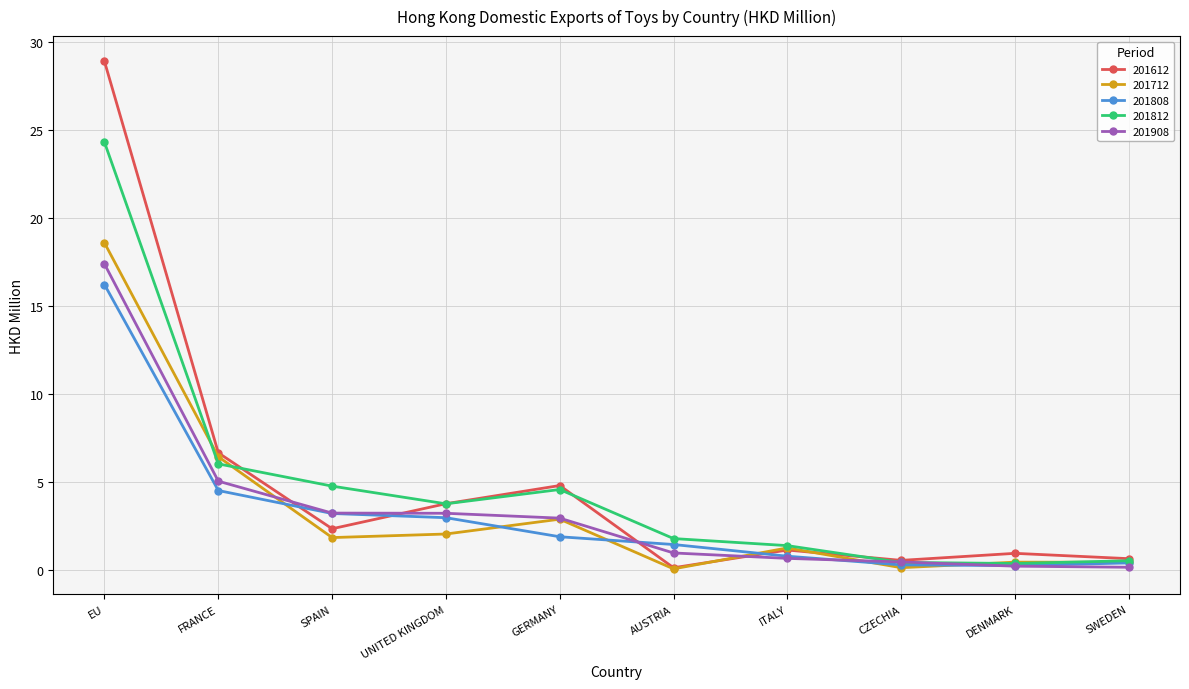

Is this an area chart (filled region under the line)?

No